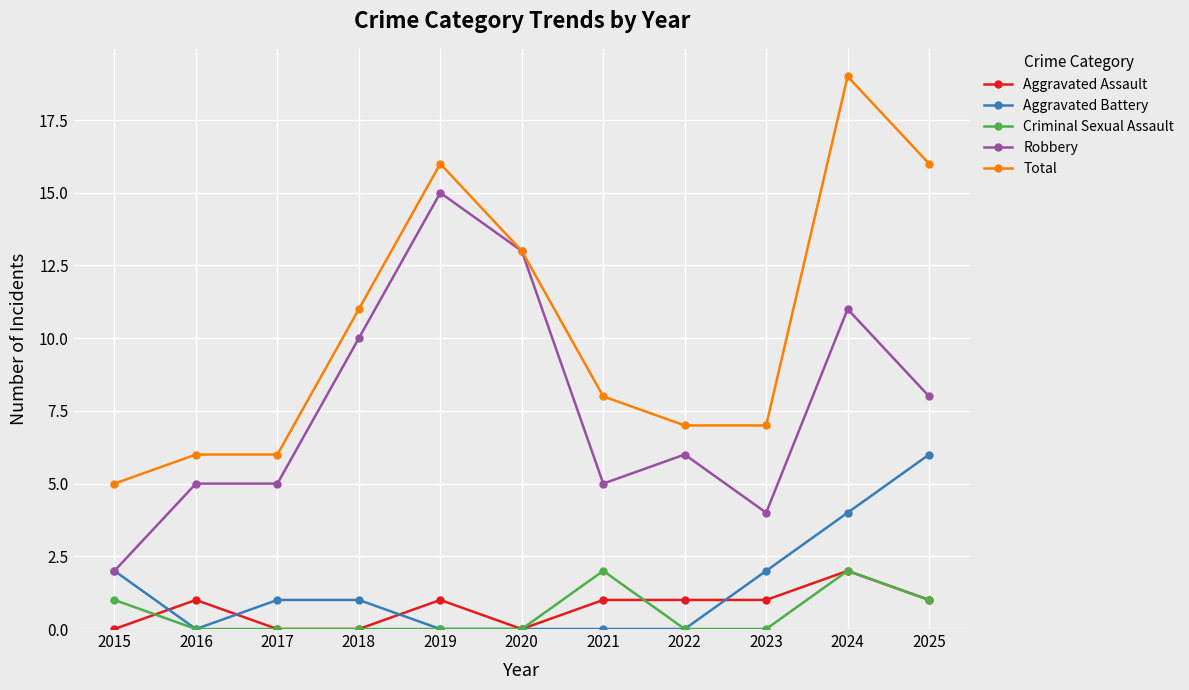

The Criminal Sexual Assault series shows 0 at 2015. True or false?

False